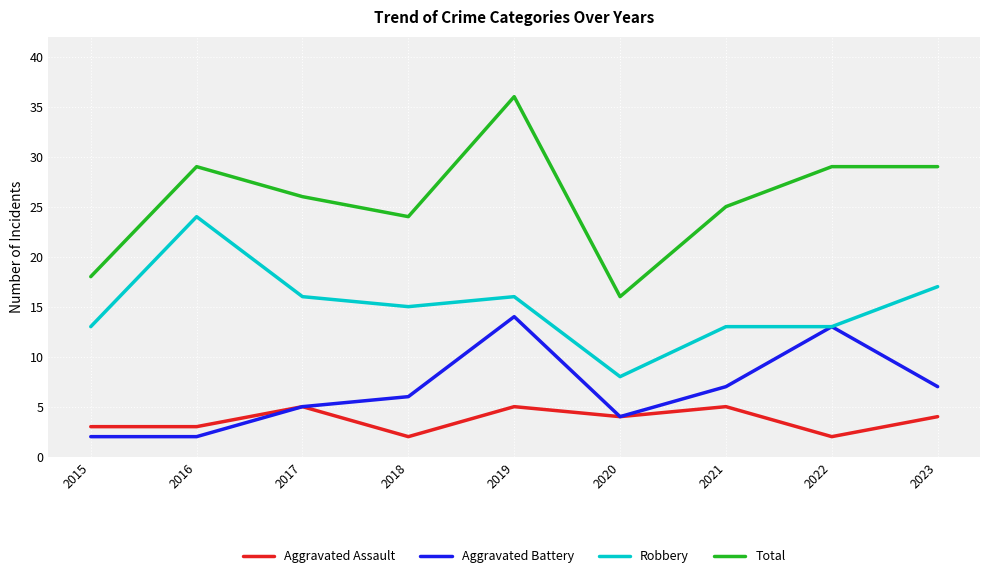

Which series has the largest total across all categories?

Total